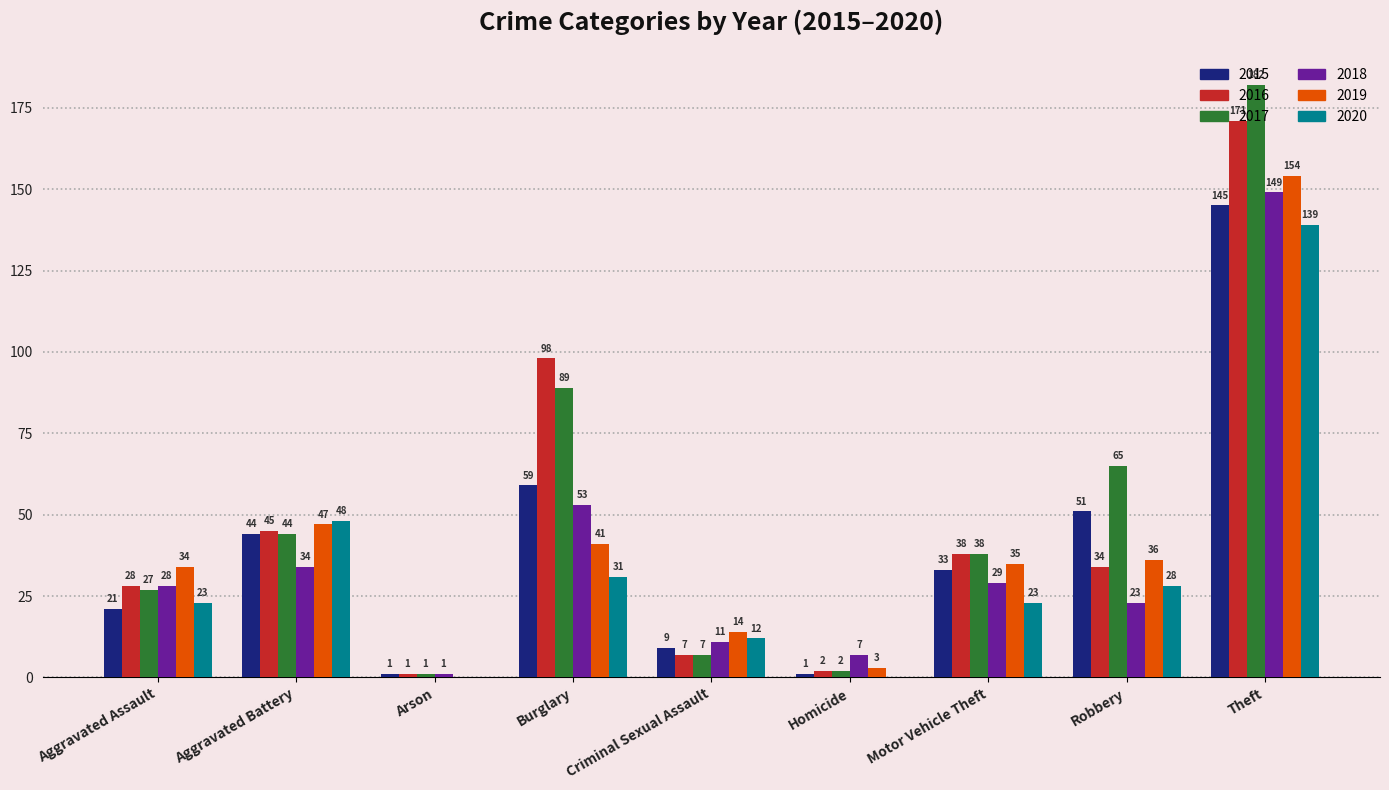

What is the total value across all series at Motor Vehicle Theft?

196